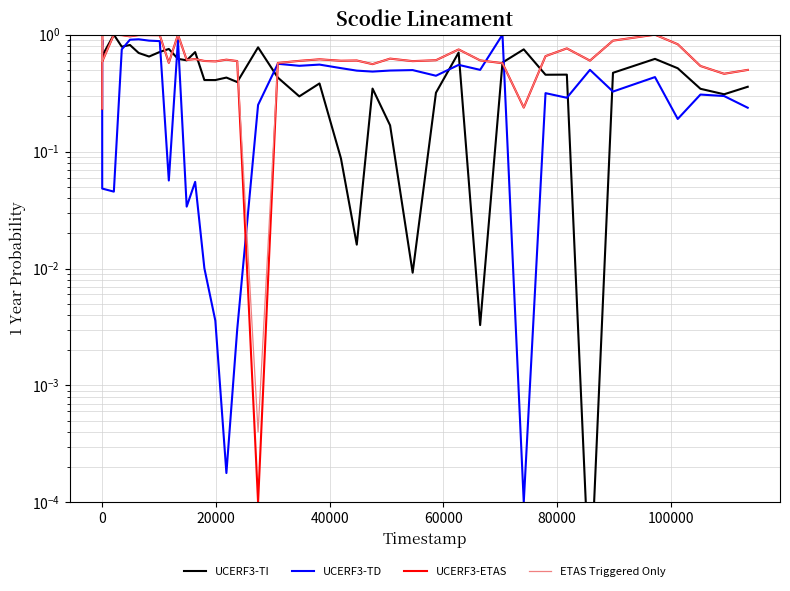

How many series are shown in this chart?

4